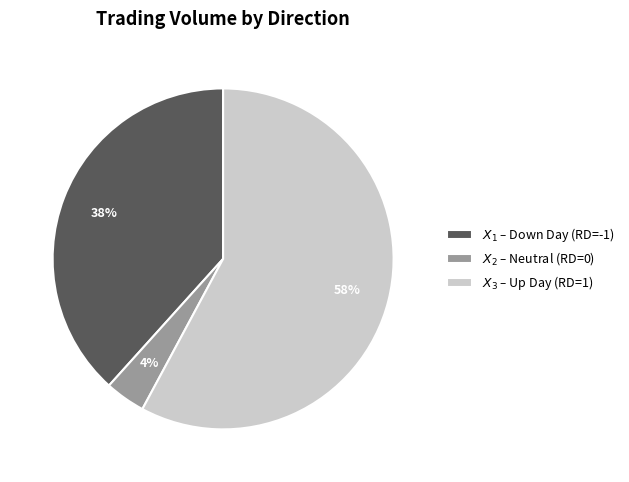

To the nearest percent, what is the difference between the largest and smallest slice percentages?

54%